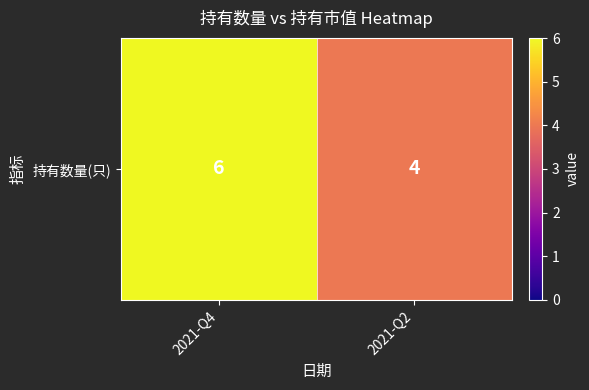

Approximately how many times larger is the value at 2021-Q4 compared to 2021-Q2?

1.5